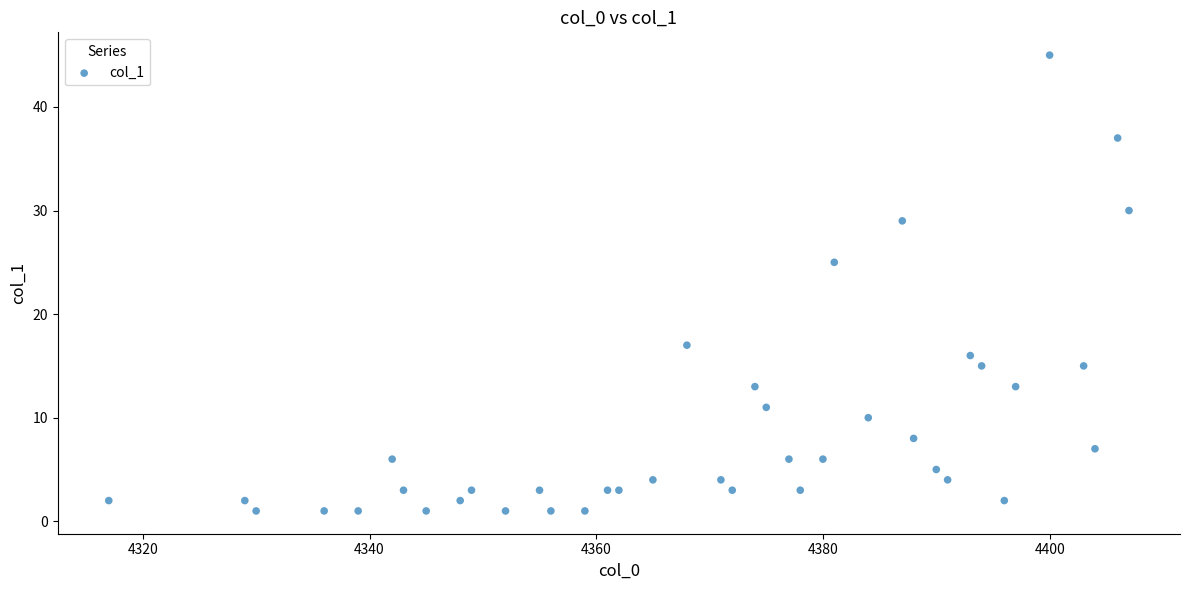

What Y value in the scatter plot is closest to 23?

25